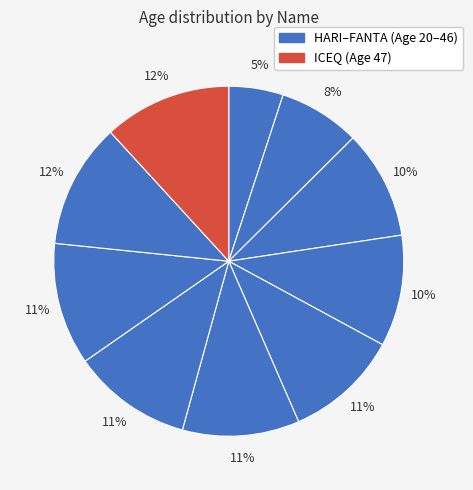

How many slices are in this pie chart?

10